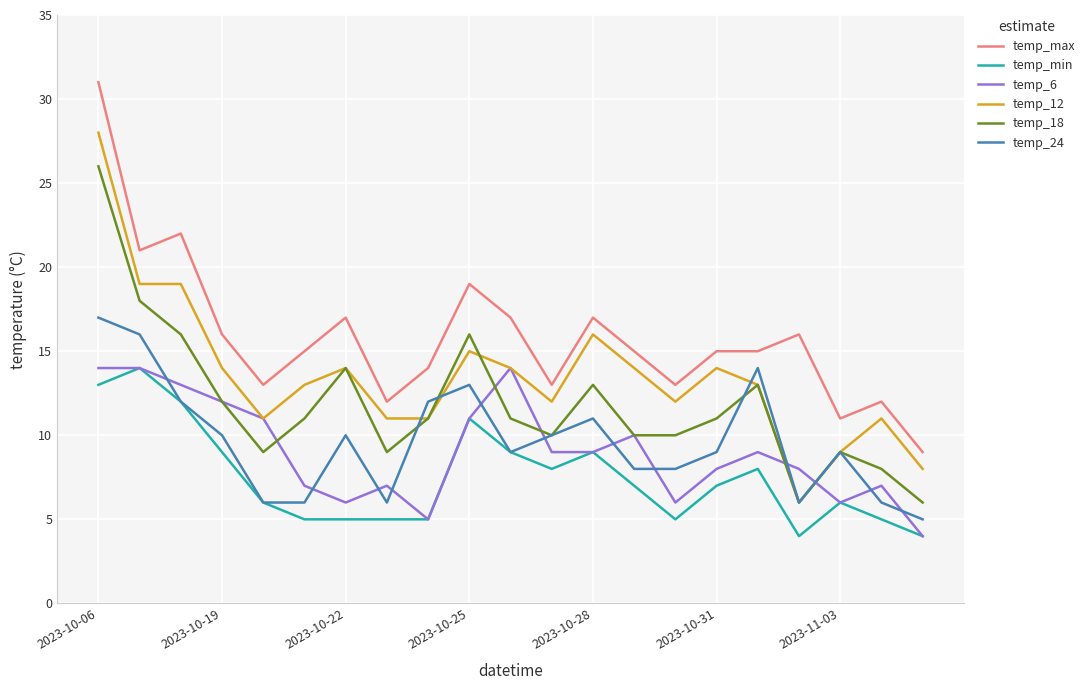

What is the maximum value shown in the chart?

31